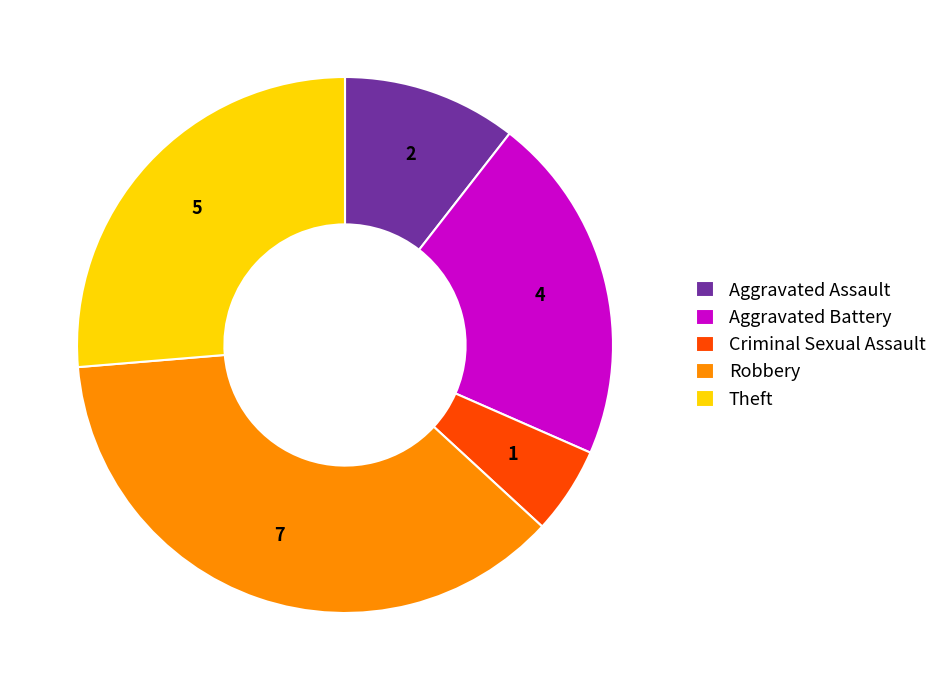

Which category has the smallest portion of the pie?

Criminal Sexual Assault